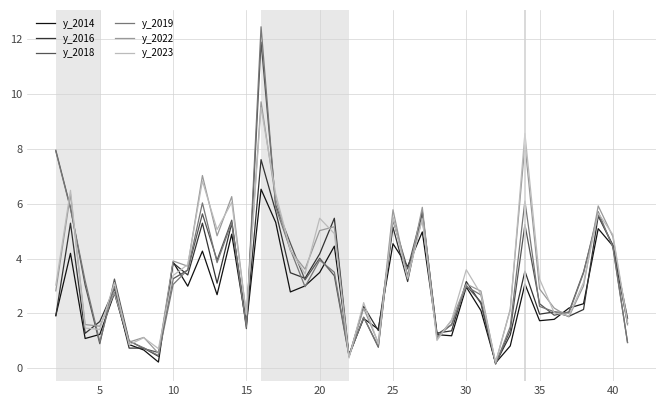

What is the greatest value displayed?

12.5